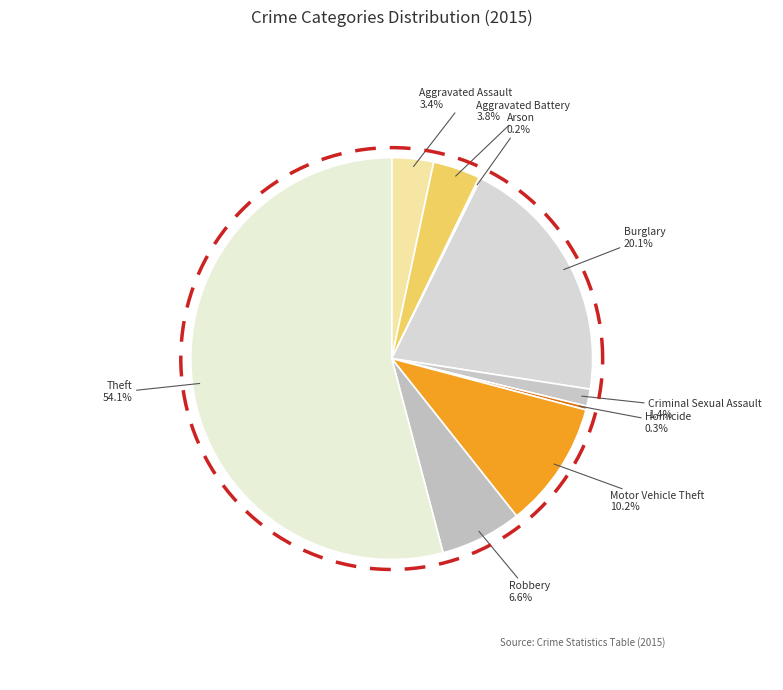

True or false: Robbery accounts for 7% of the total.

True